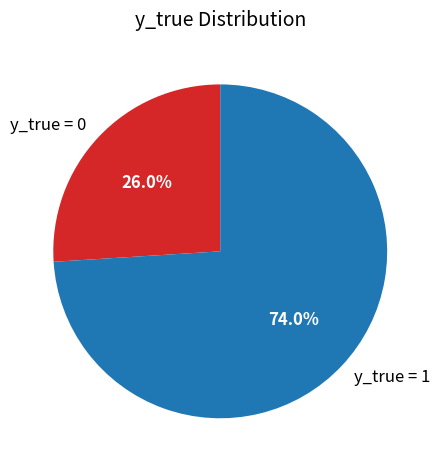

The y_true = 0 slice represents 39% of the pie. True or false?

False